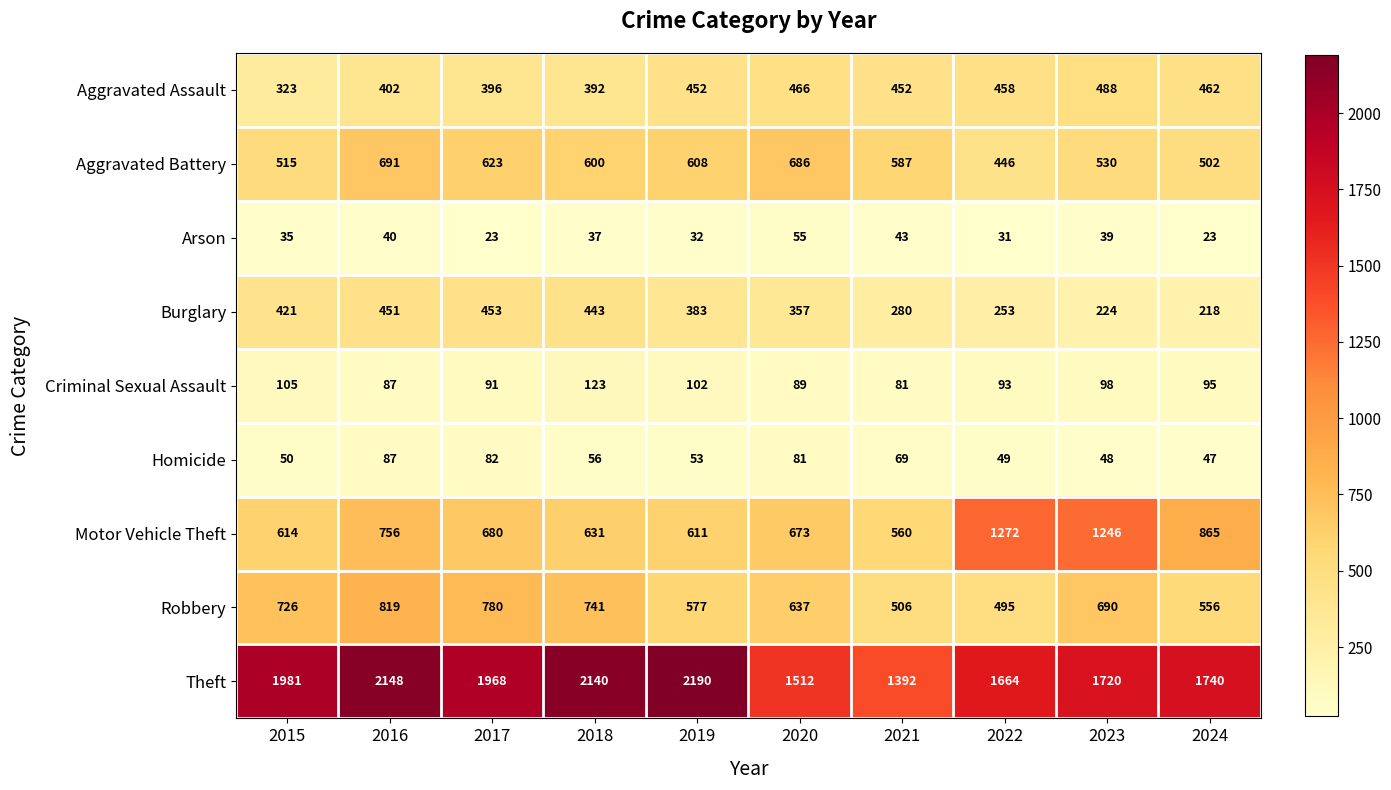

What value does the Burglary series have at 2016, to the nearest 50?

450